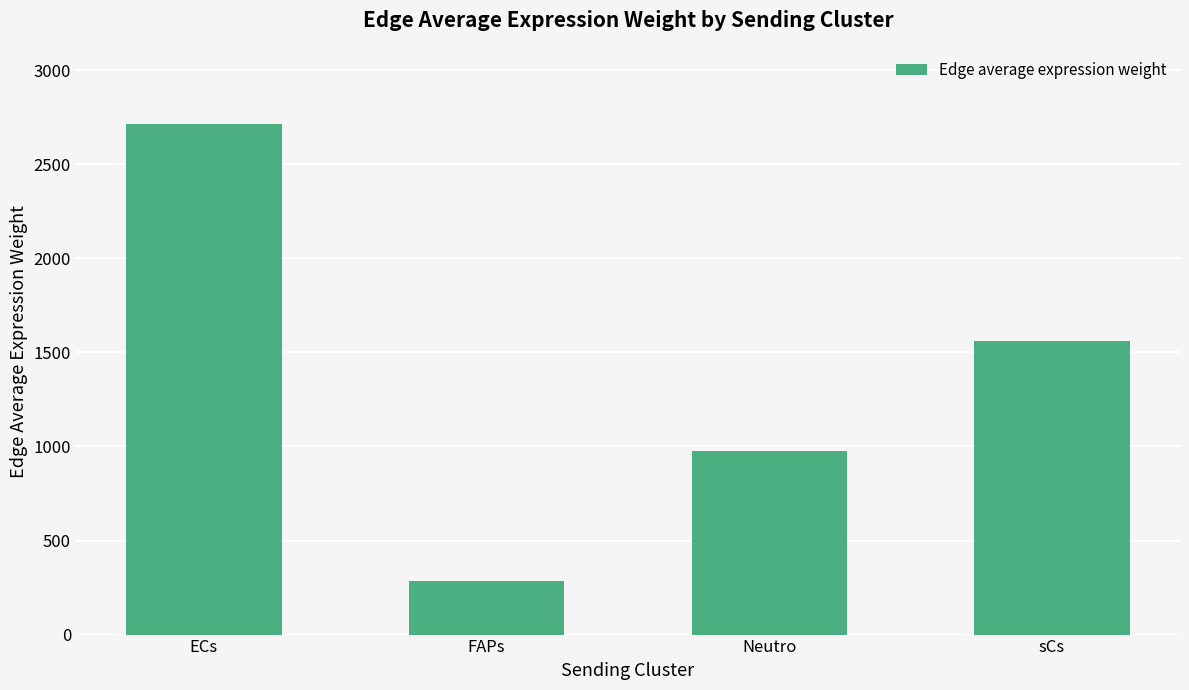

Reading left to right, what are all the values shown in this chart?

2711.9	284.8	977.2	1561.6